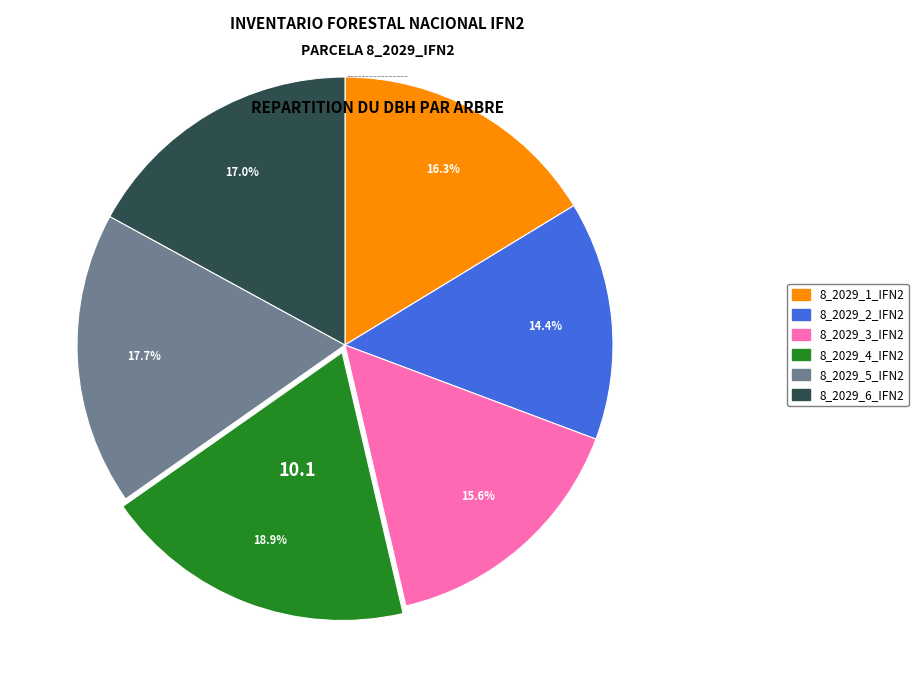

The 8_2029_5_IFN2 slice represents 18% of the pie. True or false?

True